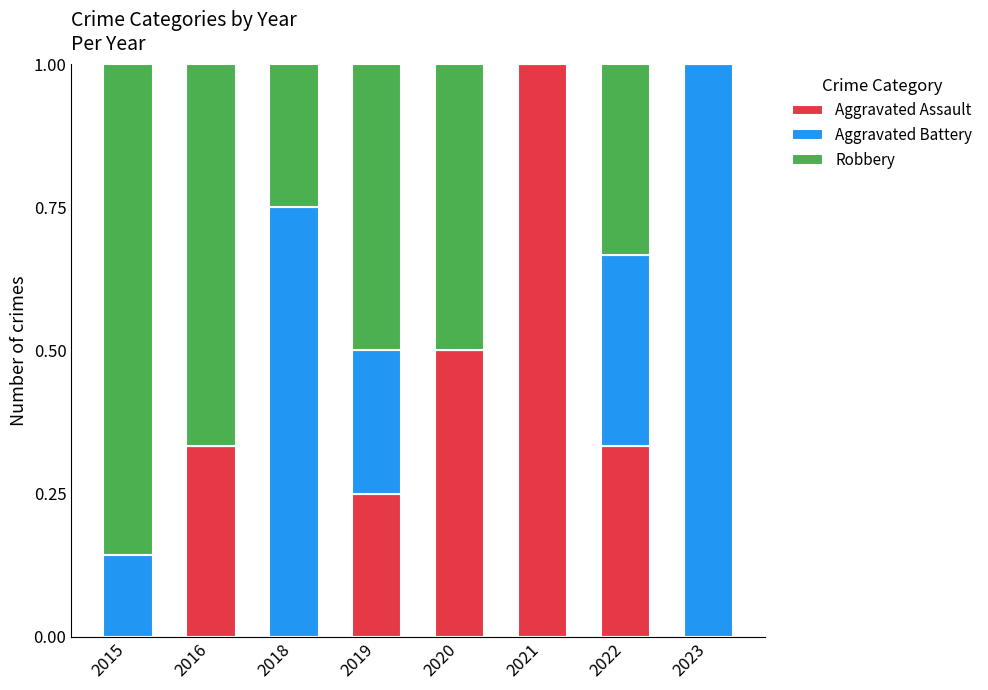

How many categories are shown in the chart?

8